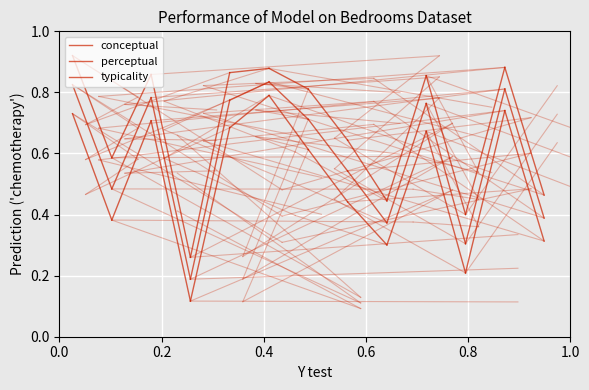

What are all the series names shown in the legend?

conceptual, perceptual, typicality